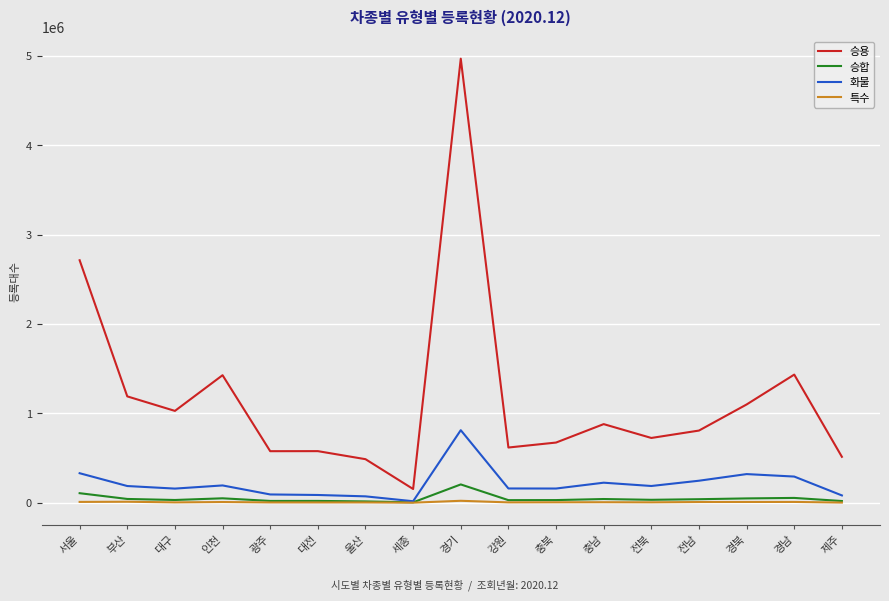

What is the sum of all 화물 values?

3615245